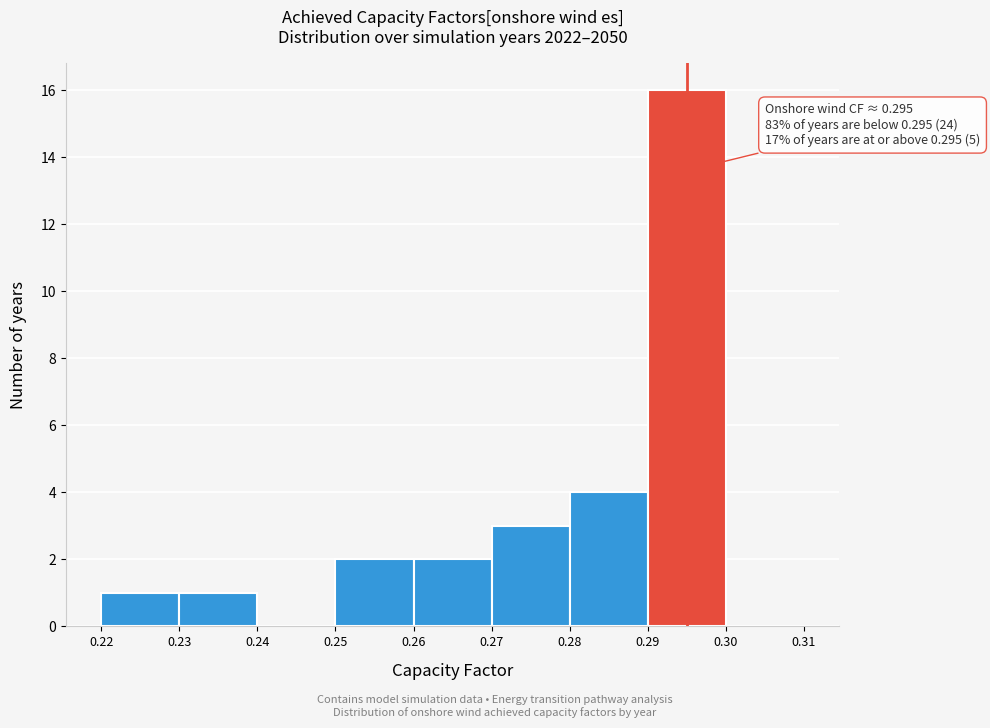

Over which range of the x-axis is the bar tallest?

0.29 to 0.30